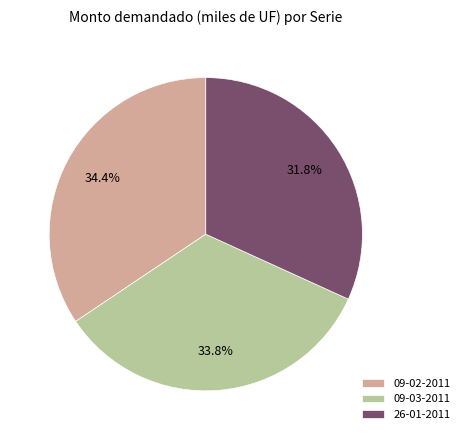

What is the smallest slice in the pie chart?

26-01-2011